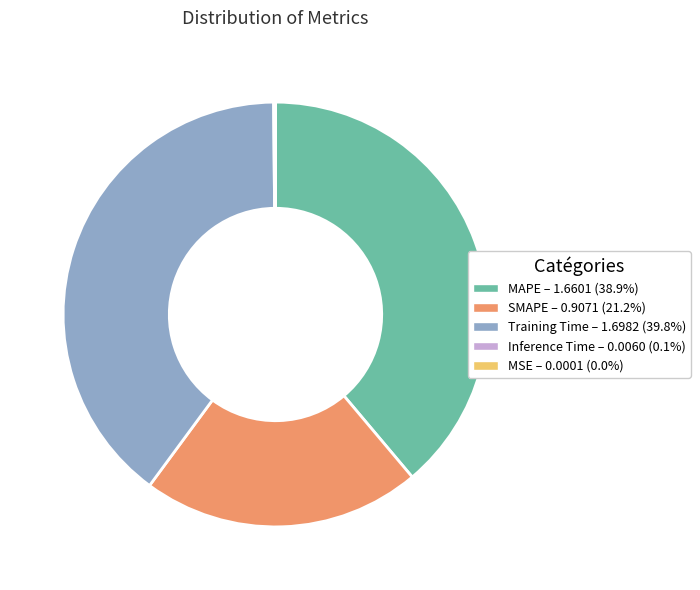

Is there a majority slice in this chart?

No